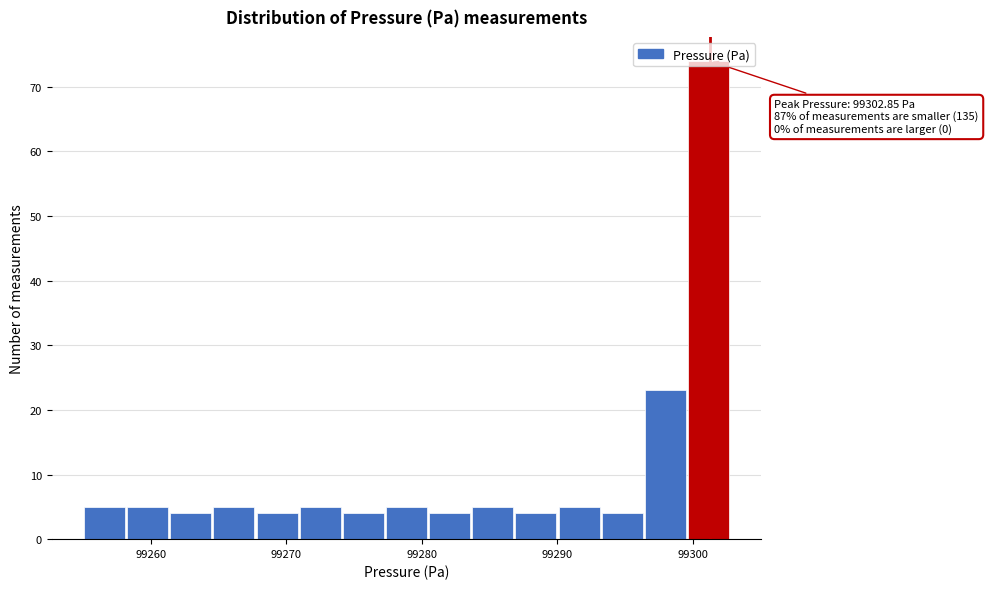

Around what value on the x-axis is the tallest bar? Give the approximate position of its centre, as read against the axis.

99301